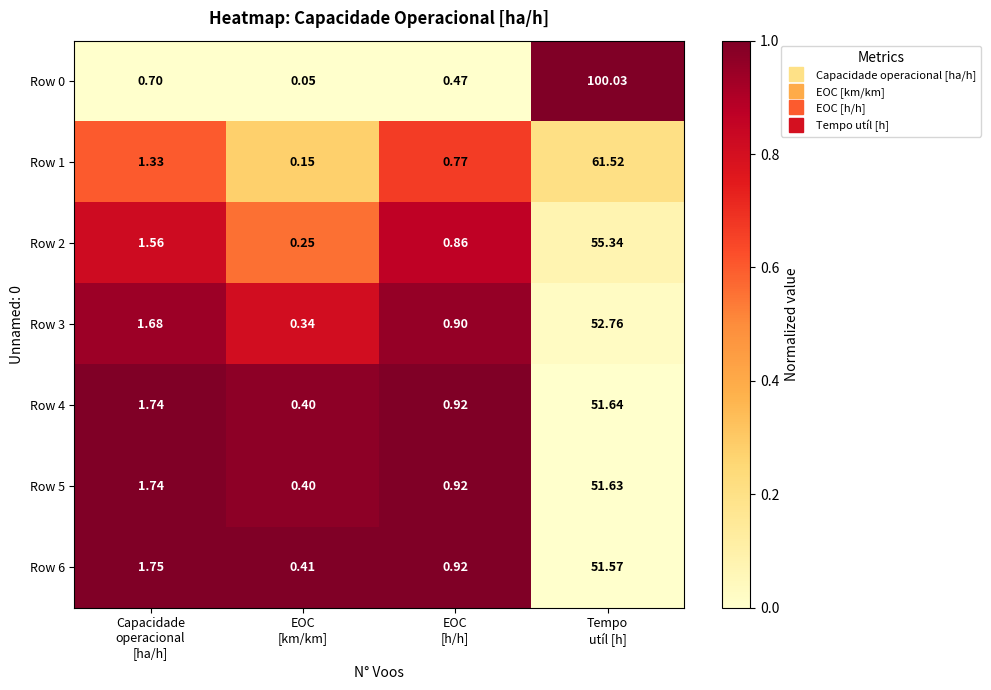

Which series changed the most between EOC
[km/km] and Tempo
utíl [h]?

Row 0